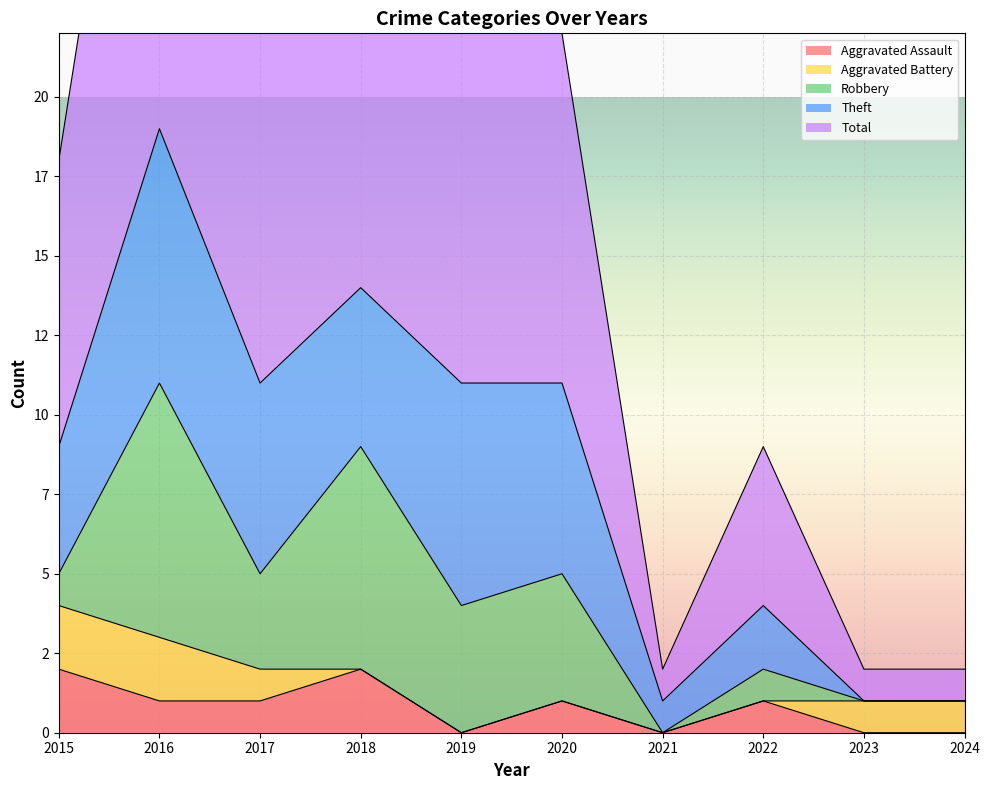

Reading left to right, transcribe all the data shown in this chart.

Aggravated Assault: 2015=2	2016=1	2017=1	2018=2	2019=0	2020=1	2021=0	2022=1	2023=0	2024=0
Aggravated Battery: 2015=2	2016=2	2017=1	2018=0	2019=0	2020=0	2021=0	2022=0	2023=1	2024=1
Robbery: 2015=1	2016=8	2017=3	2018=7	2019=4	2020=4	2021=0	2022=1	2023=0	2024=0
Theft: 2015=4	2016=8	2017=6	2018=5	2019=7	2020=6	2021=1	2022=2	2023=0	2024=0
Total: 2015=9	2016=19	2017=11	2018=14	2019=11	2020=11	2021=1	2022=5	2023=1	2024=1